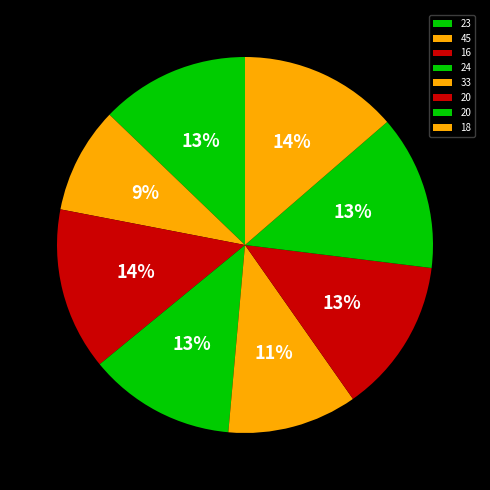

How many segments does this pie chart have?

8